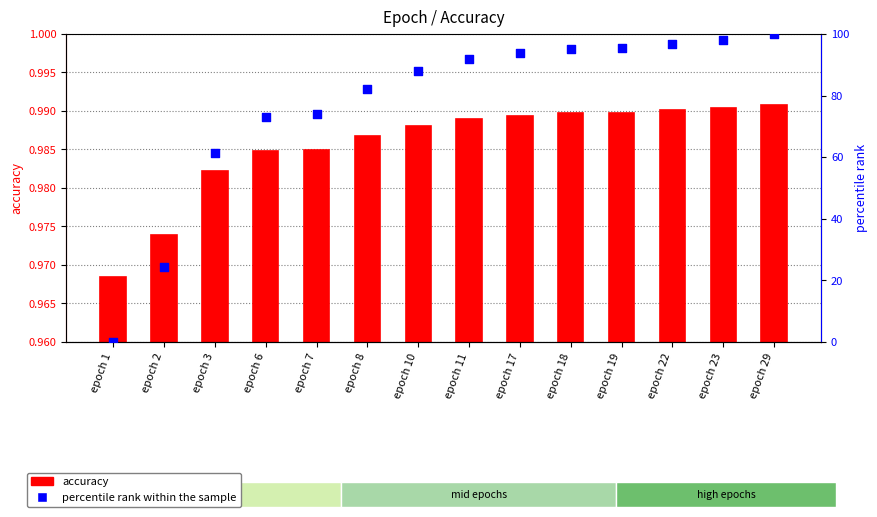

What is the change in value from epoch 3 to epoch 23?

+36.8